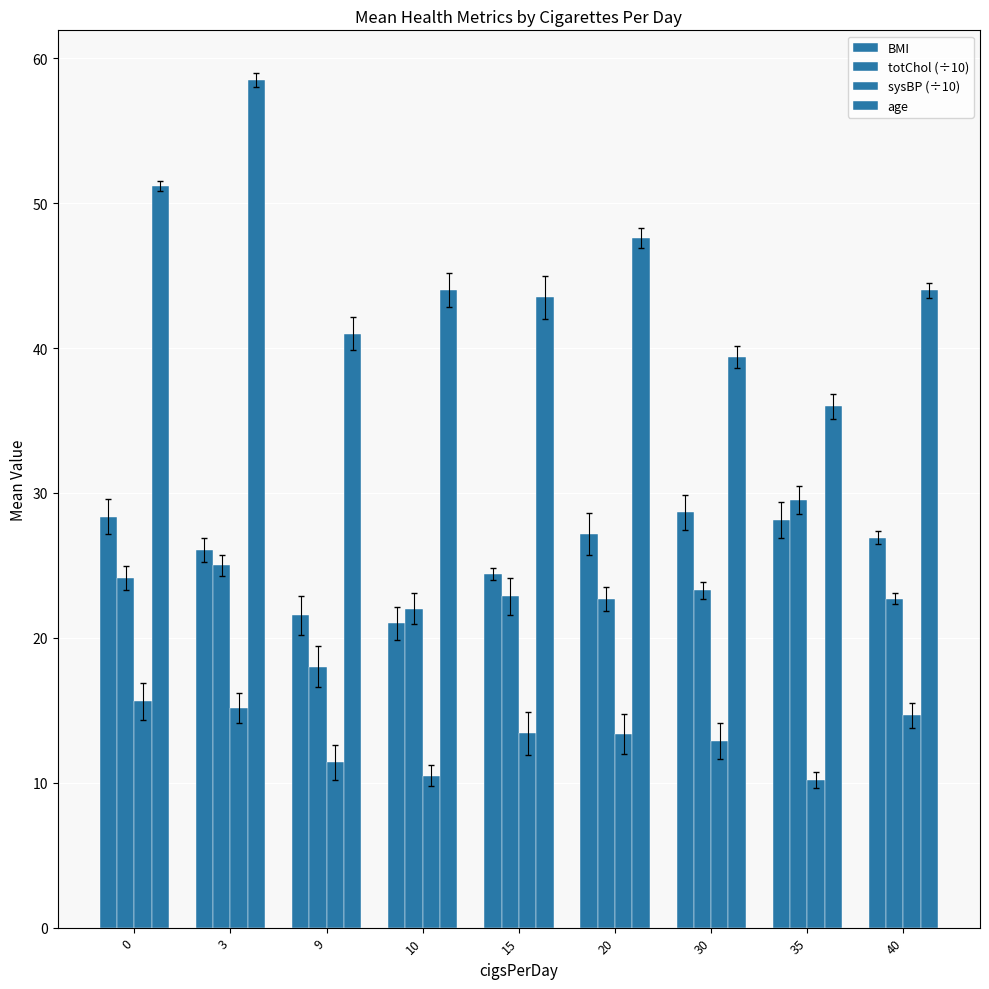

How many distinct data groups are displayed?

4